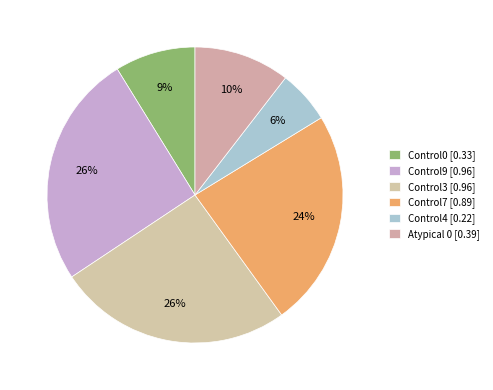

To the nearest percent, what is the combined percentage of Control4 and Control7?

30%